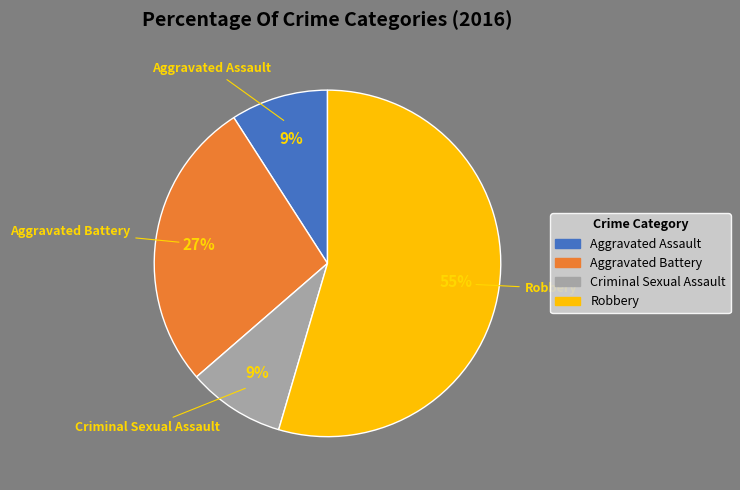

What percentage is the Robbery slice, to the nearest percent?

55%